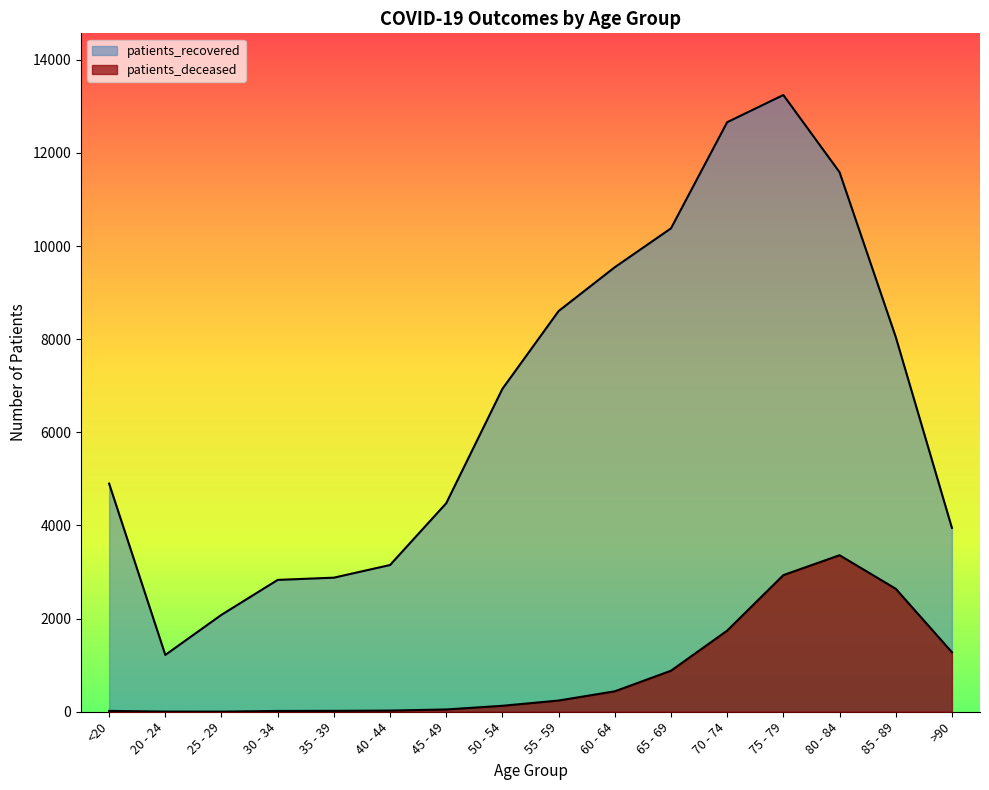

How many data points in patients_recovered are above 6934?

7